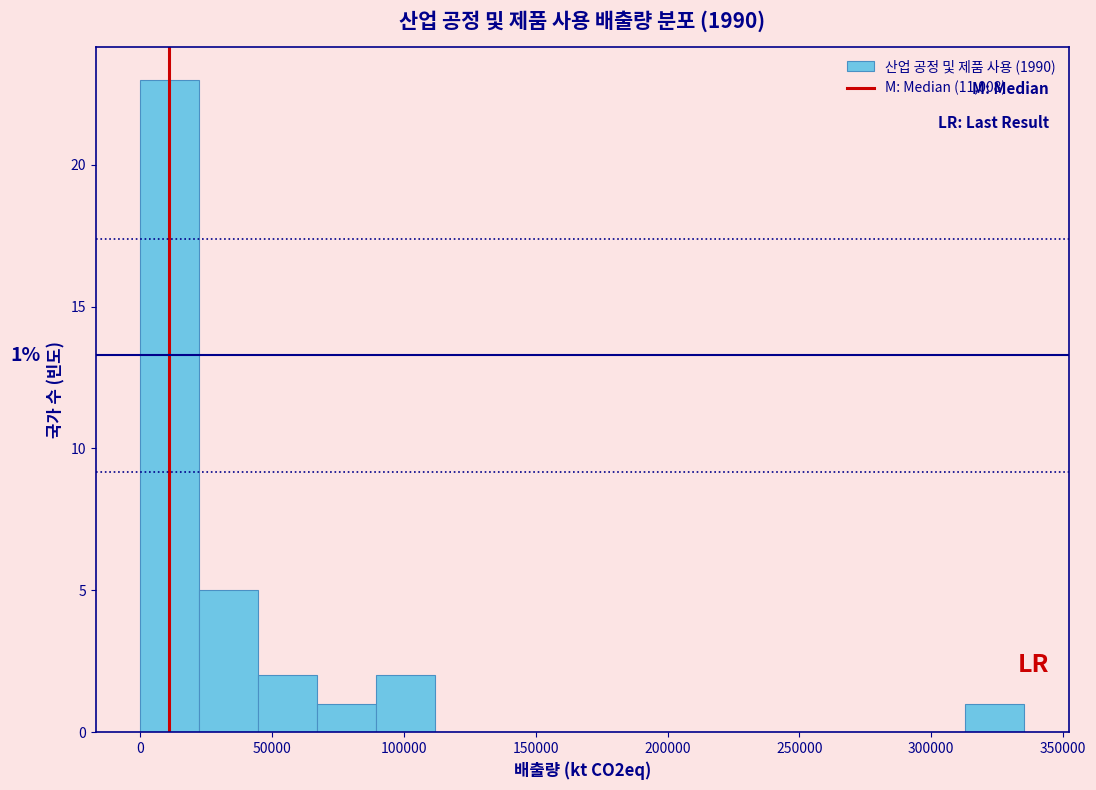

Which range on the x-axis has the tallest bar?

0 to 20000